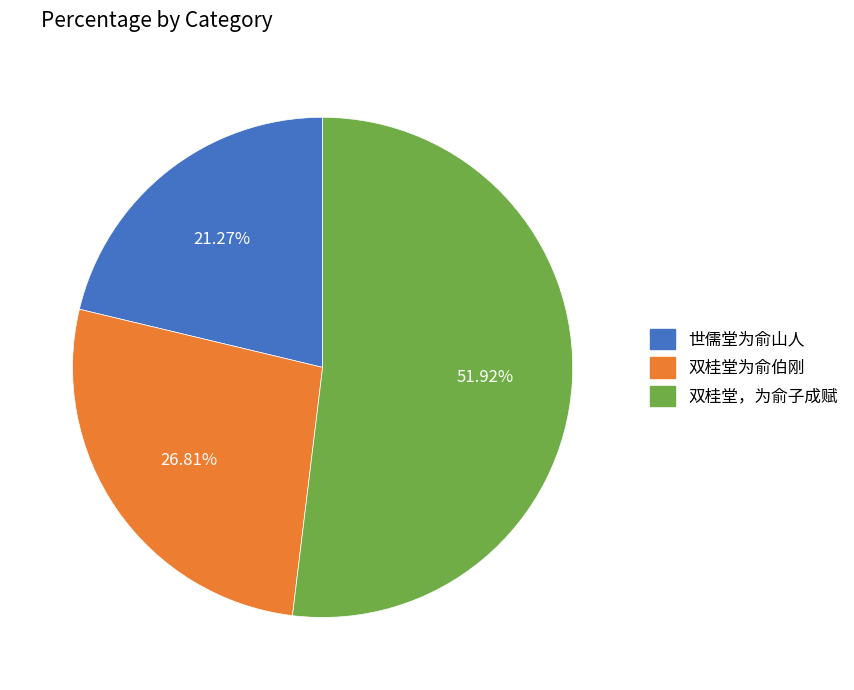

True or false: 双桂堂为俞伯刚 accounts for 27% of the total.

True